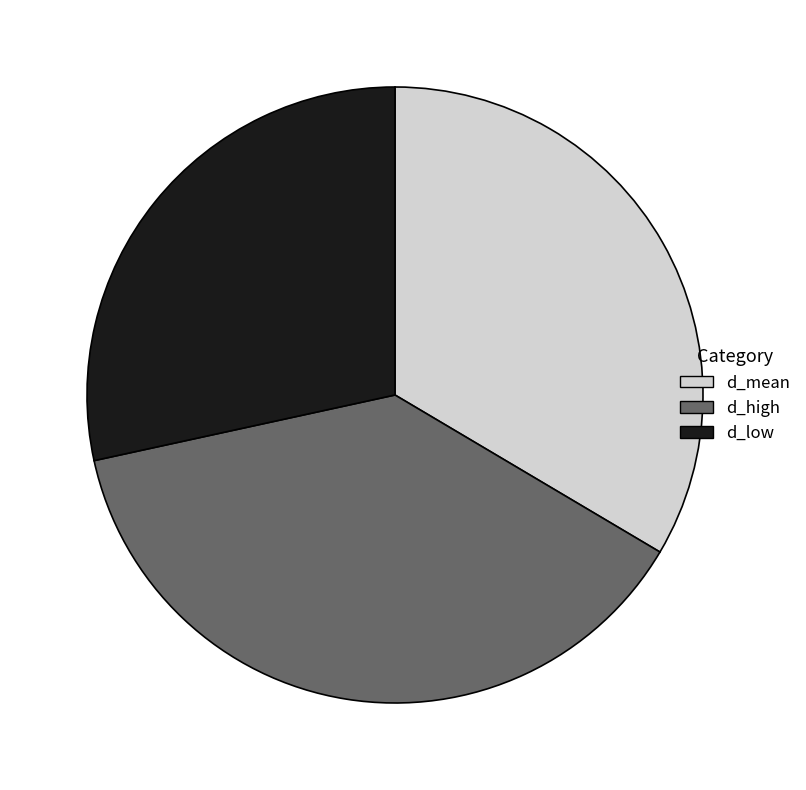

Is it true that d_mean is 34% of the pie?

True